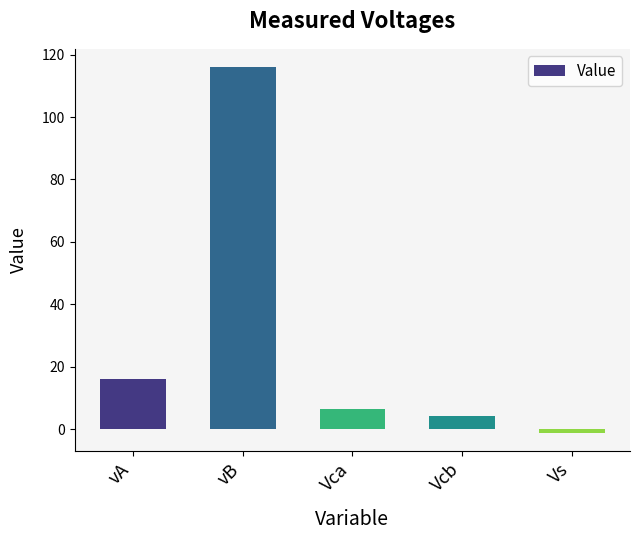

Reading left to right, extract all data points from this chart.

vA=16.0	vB=116.0	Vca=6.3	Vcb=4.3	Vs=-1.1